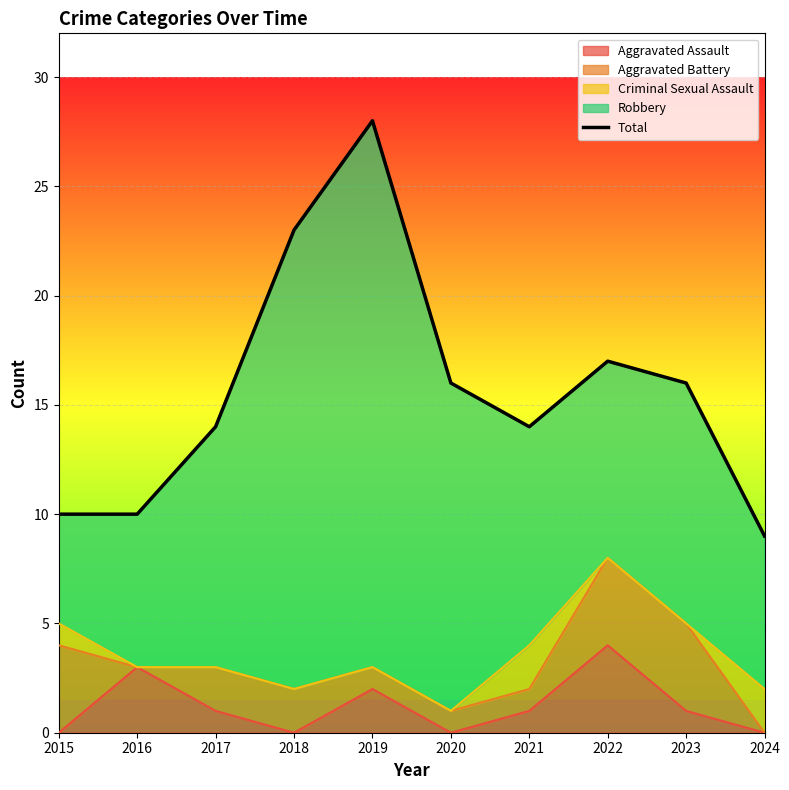

True or false: the data has more than 1 interior local peaks.

True